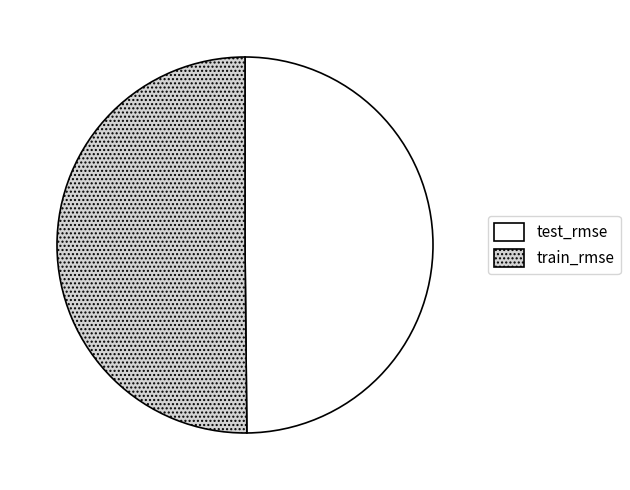

Is it true that train_rmse is 61% of the pie?

False